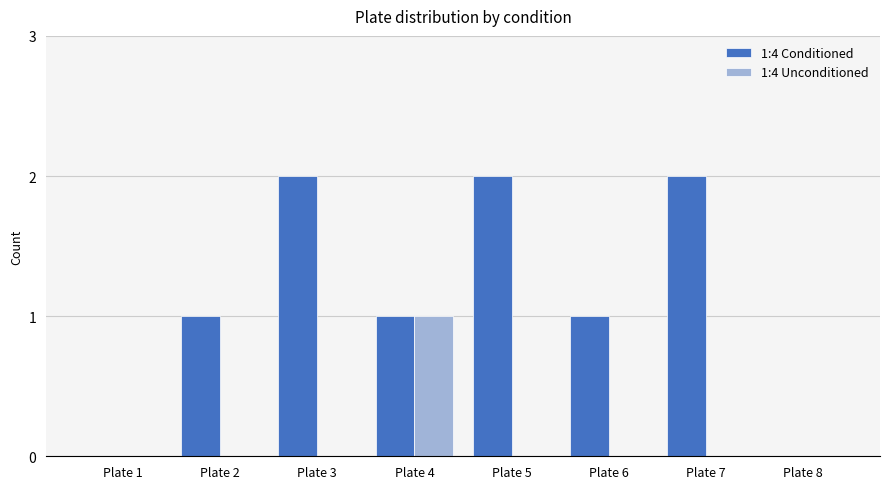

Which category has the highest value in the 1:4 Unconditioned series?

Plate 4